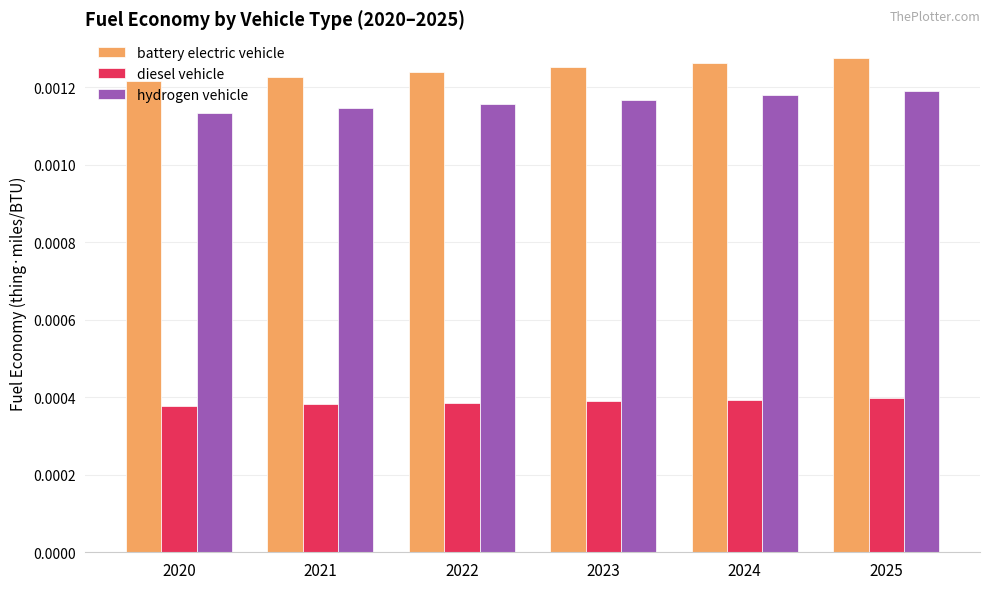

Between 2020 and 2024, which series saw the biggest shift?

battery electric vehicle